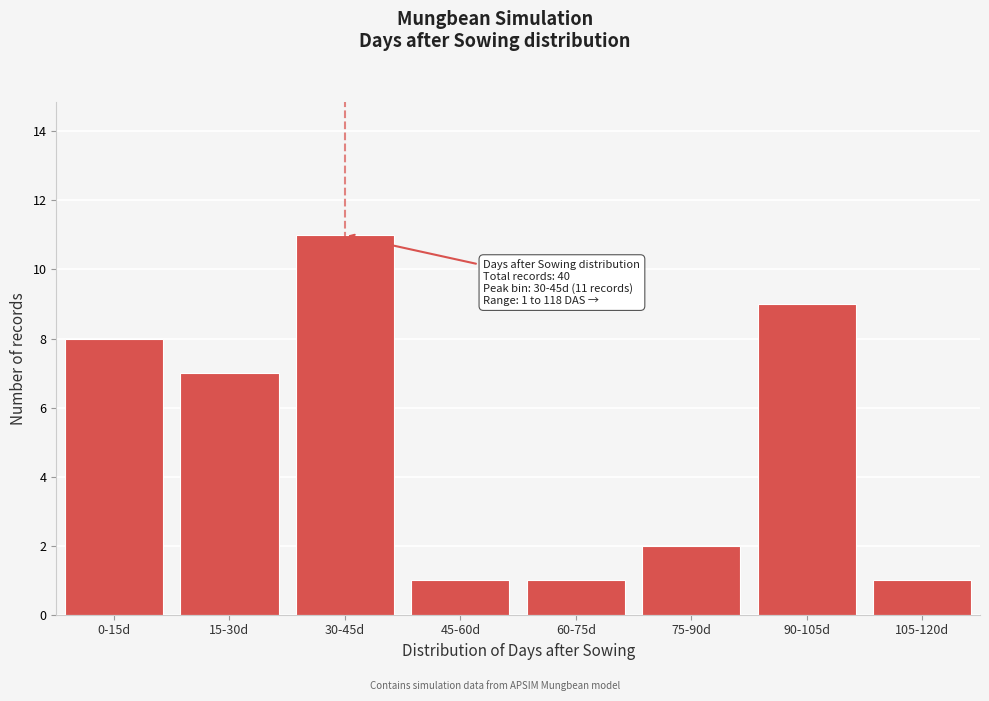

Reading left to right, transcribe all the data shown in this chart.

8	7	11	1	1	2	9	1